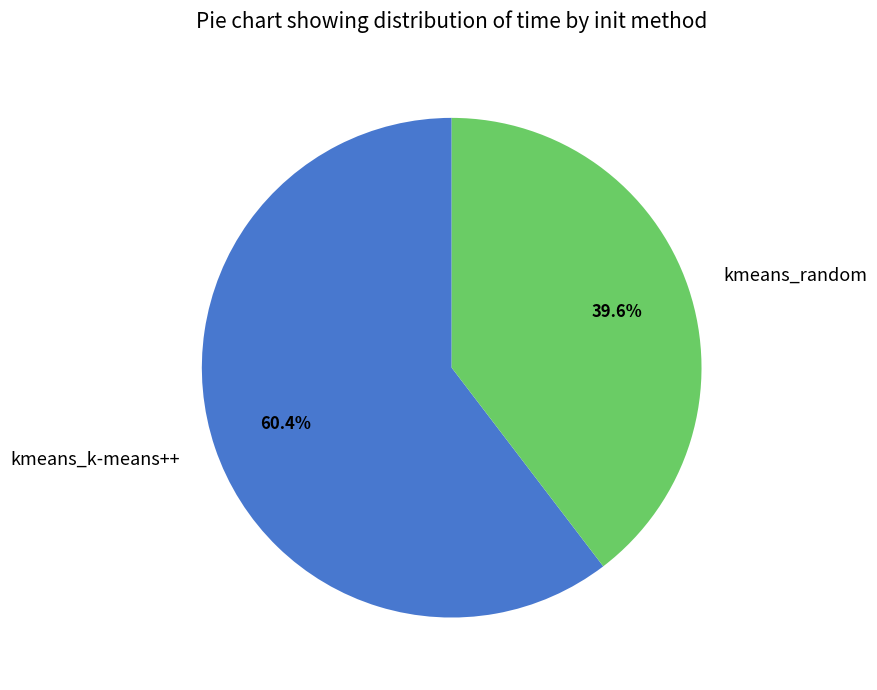

To the nearest percent, what is the combined percentage of kmeans_k-means++ and kmeans_random?

100%